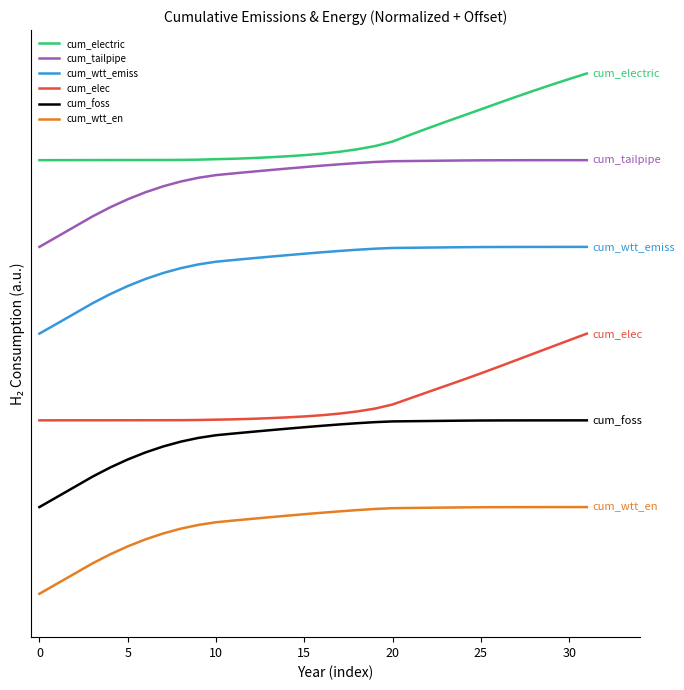

What are all the series names shown in the legend?

cum_electric, cum_tailpipe, cum_wtt_emiss, cum_elec, cum_foss, cum_wtt_en